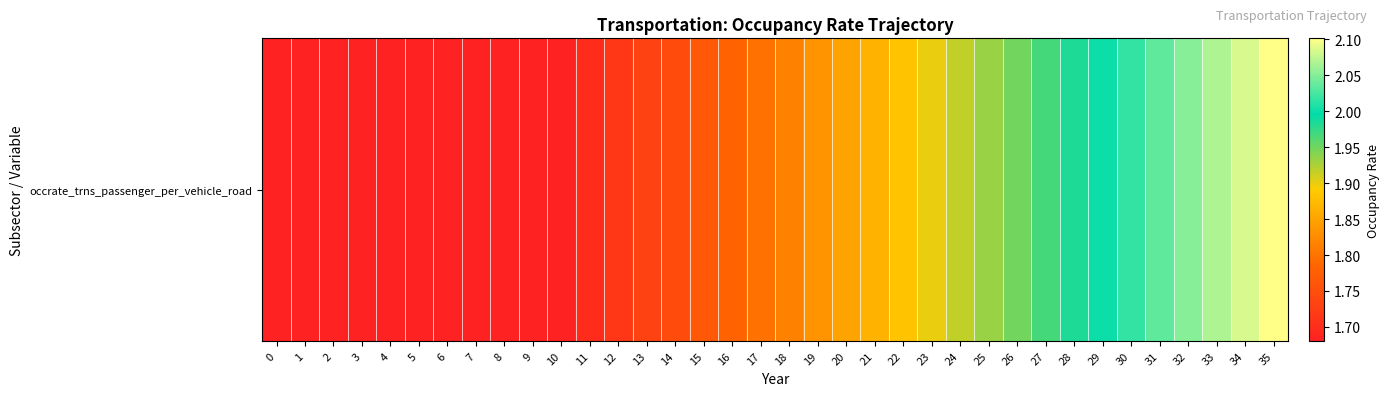

The chart shows a value of 1.9 at 26. True or false?

True